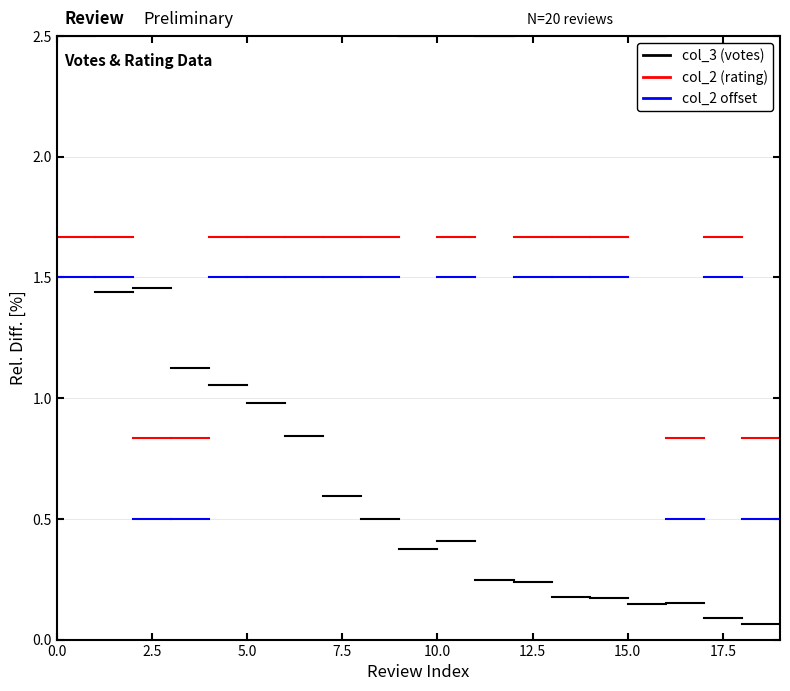

What are all the series names shown in the legend?

col_3 (votes), col_2 (rating), col_2 offset